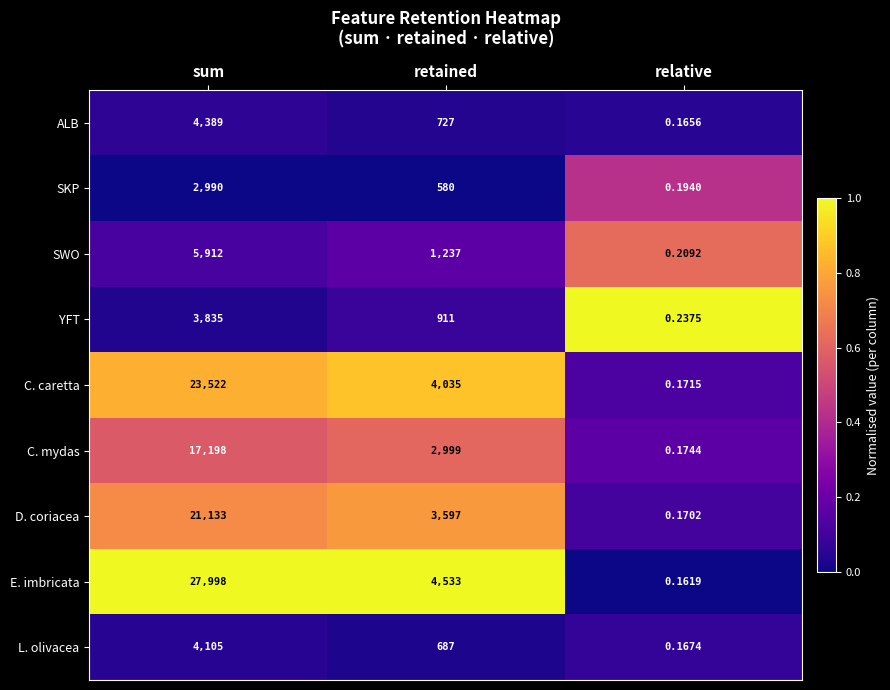

Which series has the largest range (max minus min)?

E. imbricata